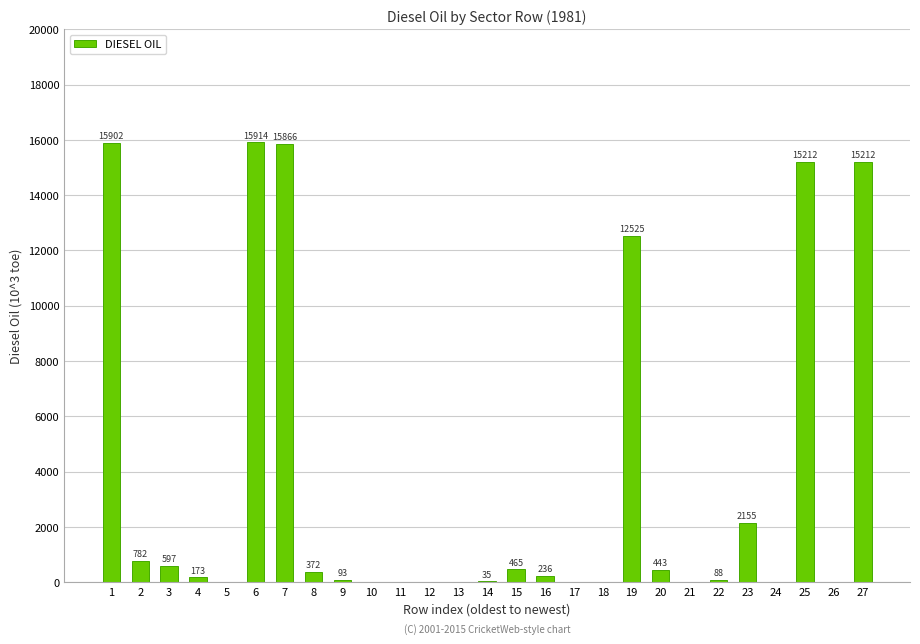

Is it true that the value at 8 is 372.4?

True